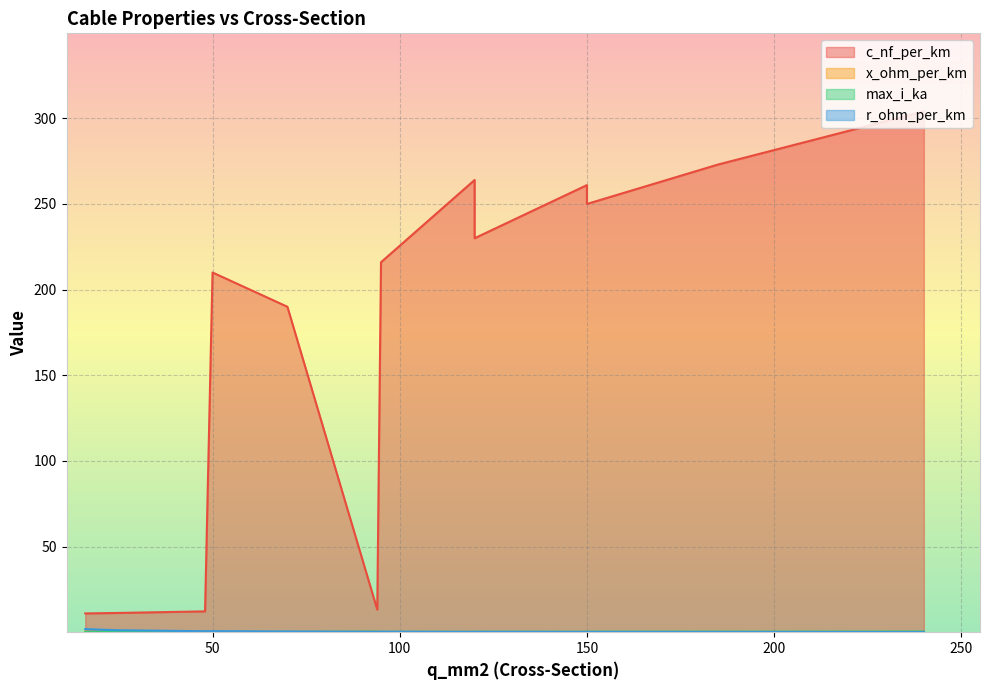

Count the max_i_ka values in the range 0 to 1.

13